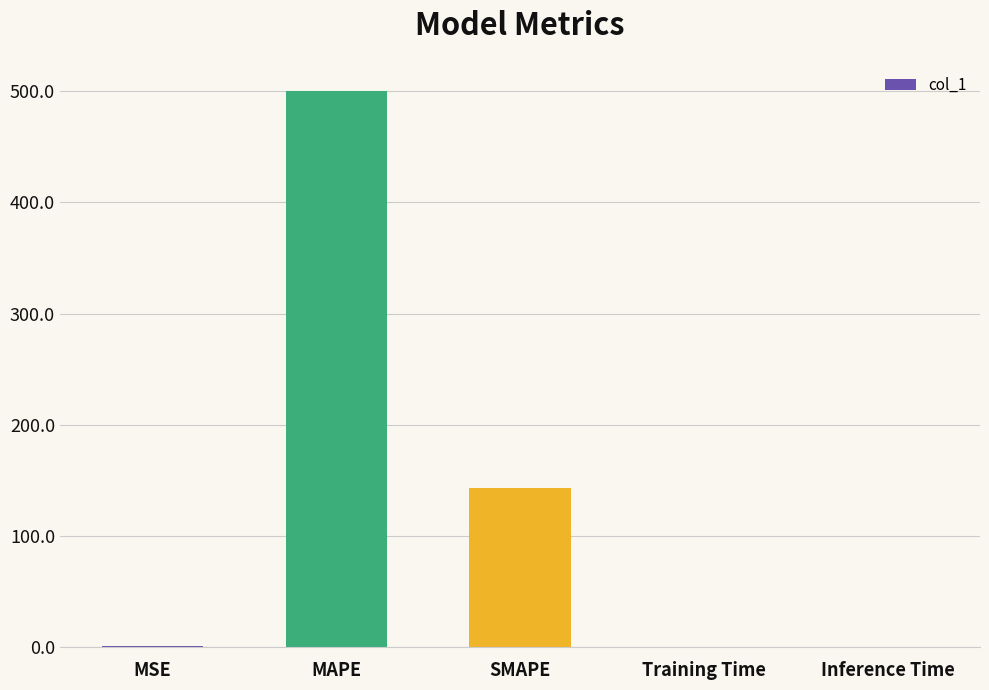

The chart shows a value of 500.5 at MAPE. True or false?

True